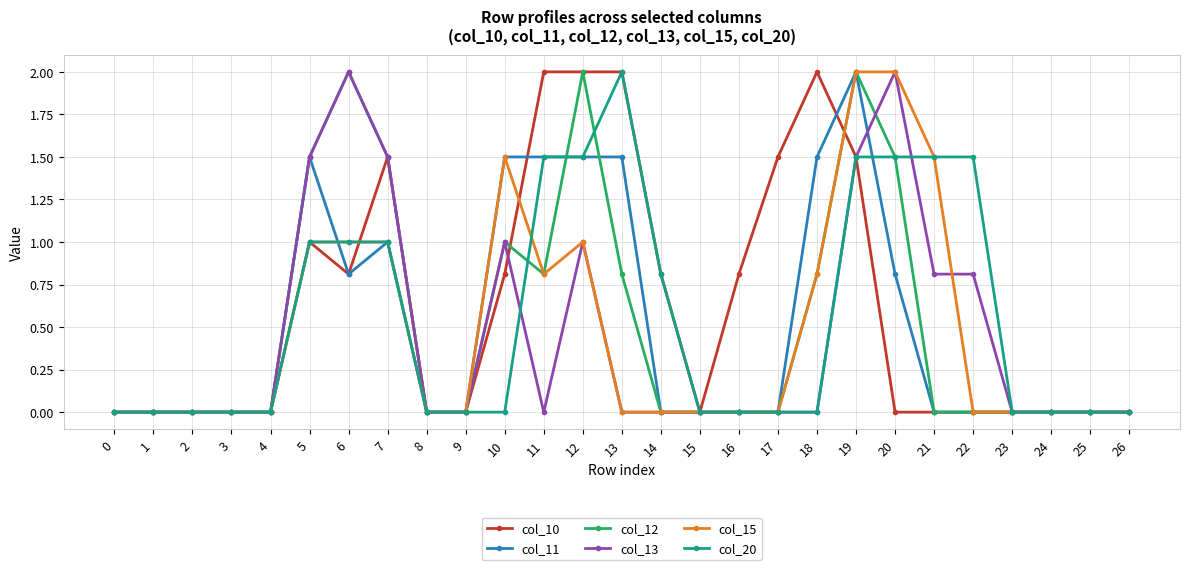

Which series changed the most between 9 and 18?

col_10